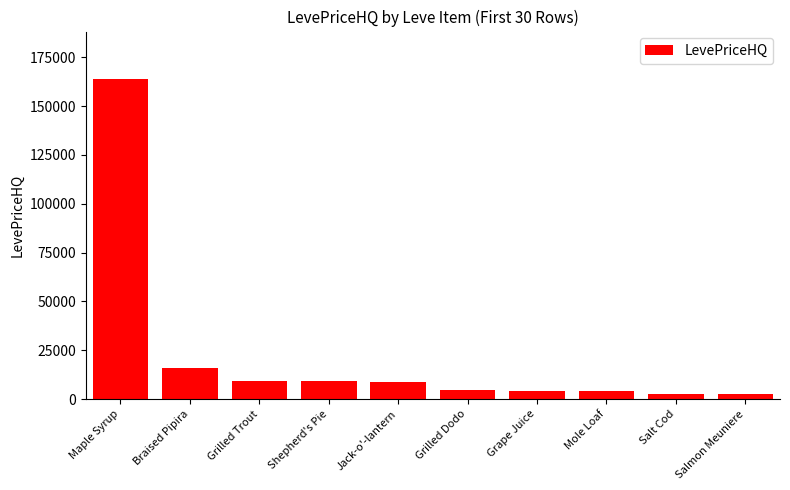

The chart shows a value of 3900.0 at Mole Loaf. True or false?

True